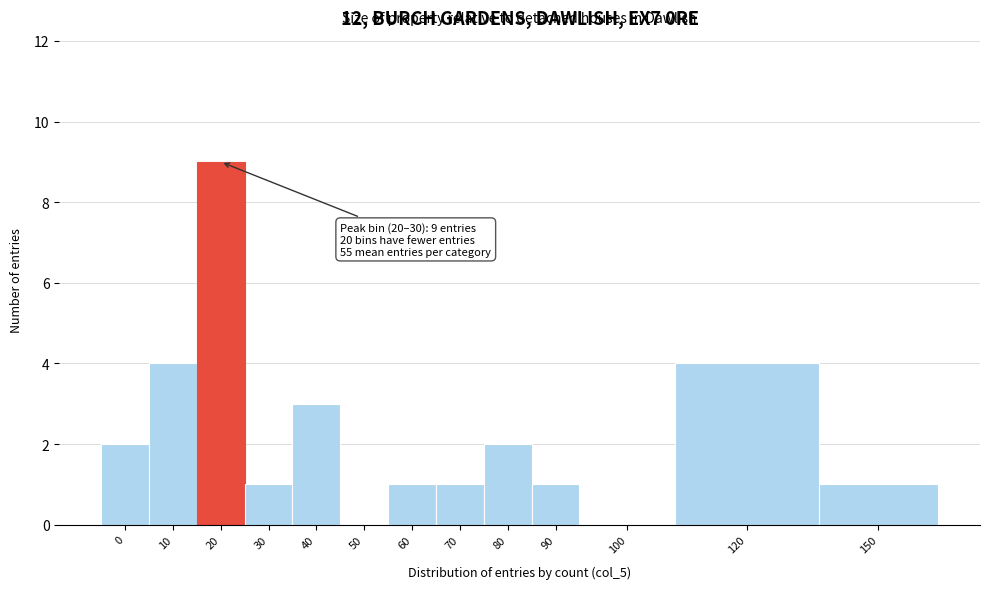

Reading right to left, list all the values displayed in this chart.

150=1	120=4	100=0	90=1	80=2	70=1	60=1	50=0	40=3	30=1	20=9	10=4	0=2